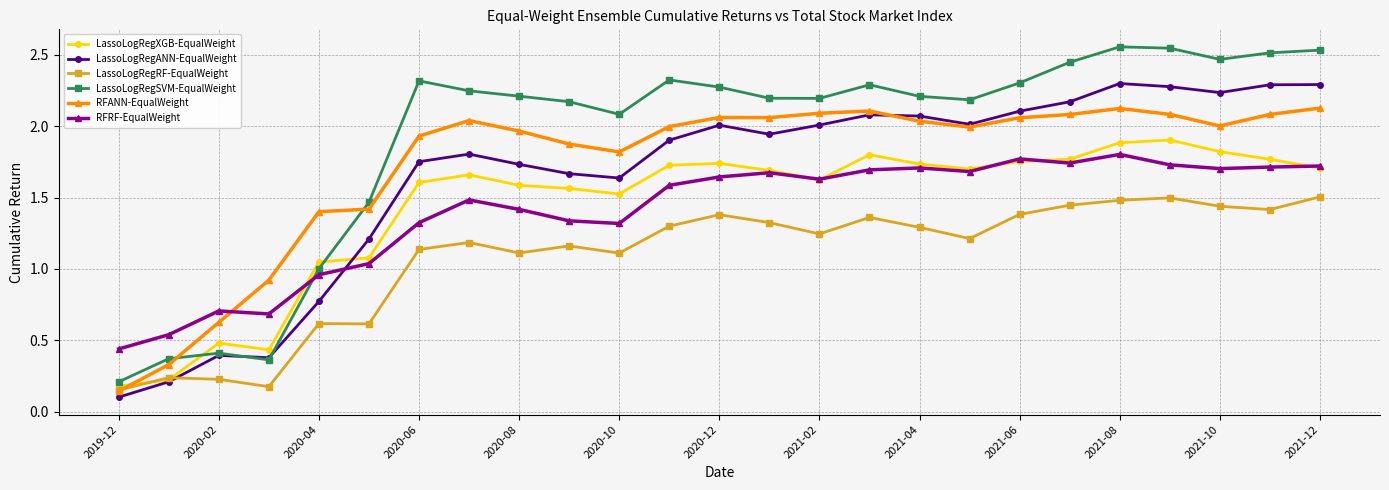

How many lines are shown in the chart?

6